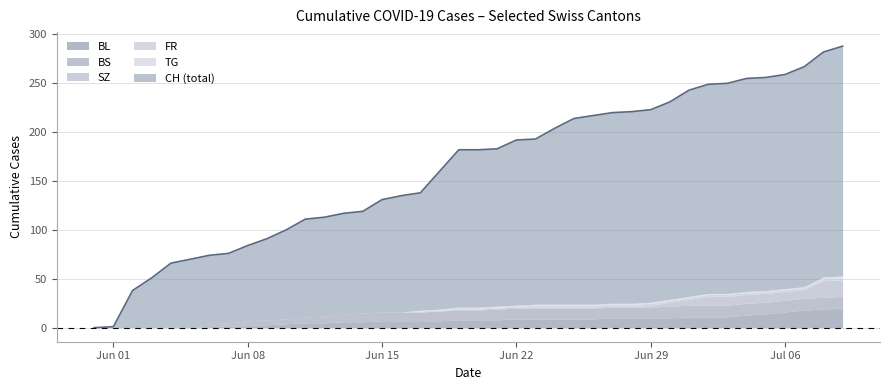

Where is TG nearest to the value 1?

2020-06-17